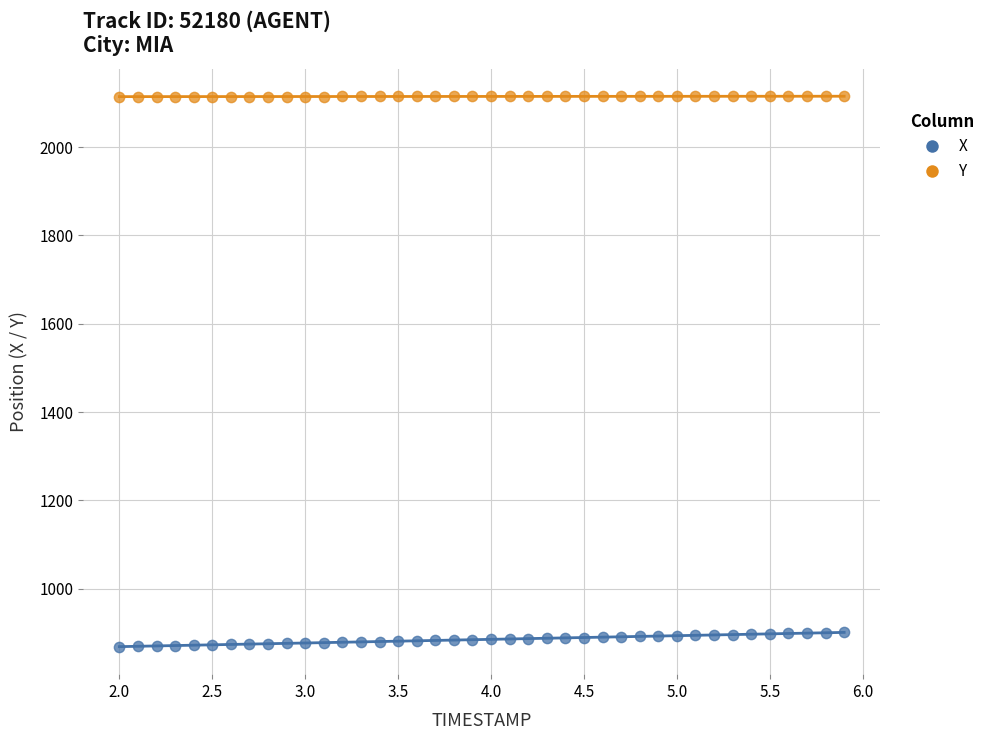

Which series has the widest spread of Y values?

X